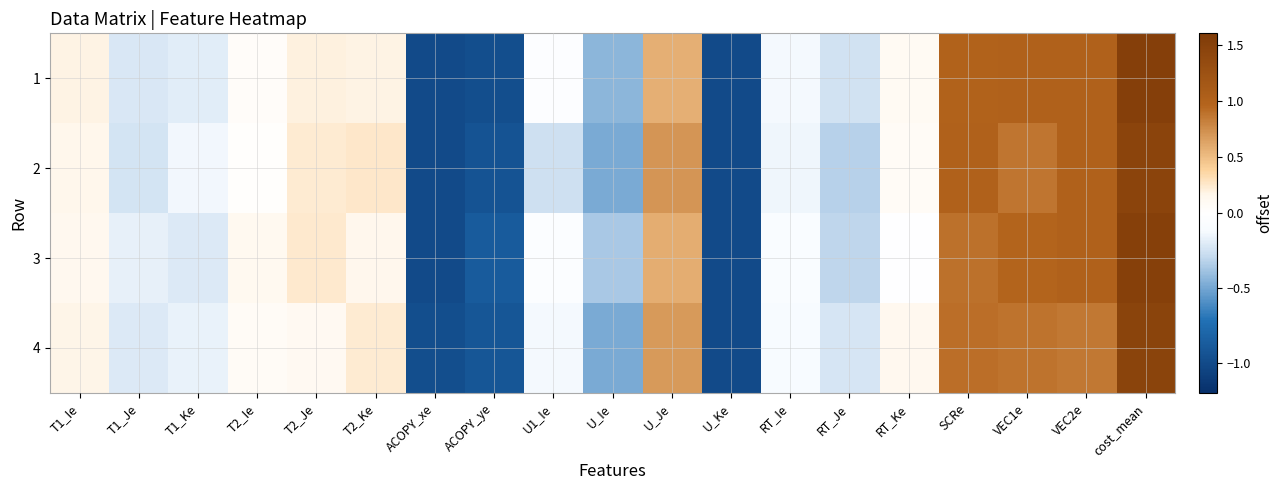

What is the total value across all series at U_Ke?

-4.0